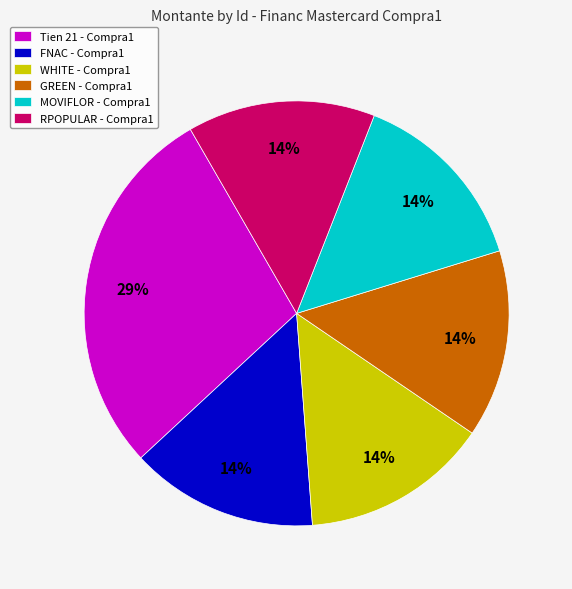

The RPOPULAR - Compra1 slice represents 4% of the pie. True or false?

False